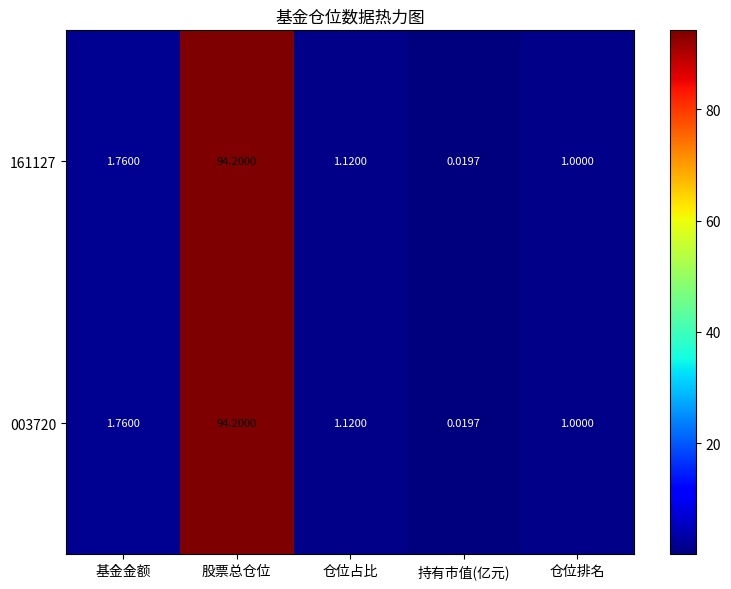

At which category is the sum across all series the highest?

股票总仓位